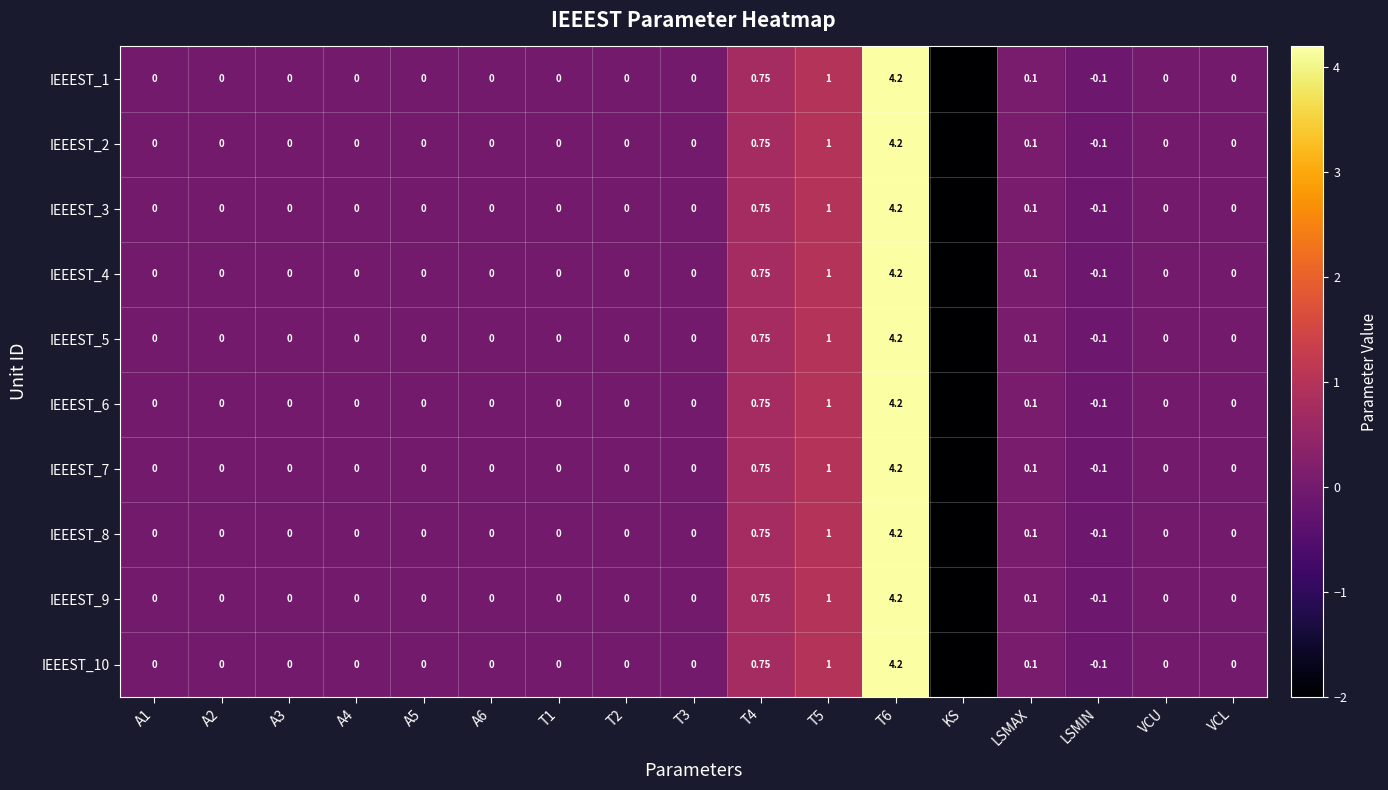

At which category does the chart reach its peak across all series?

T6